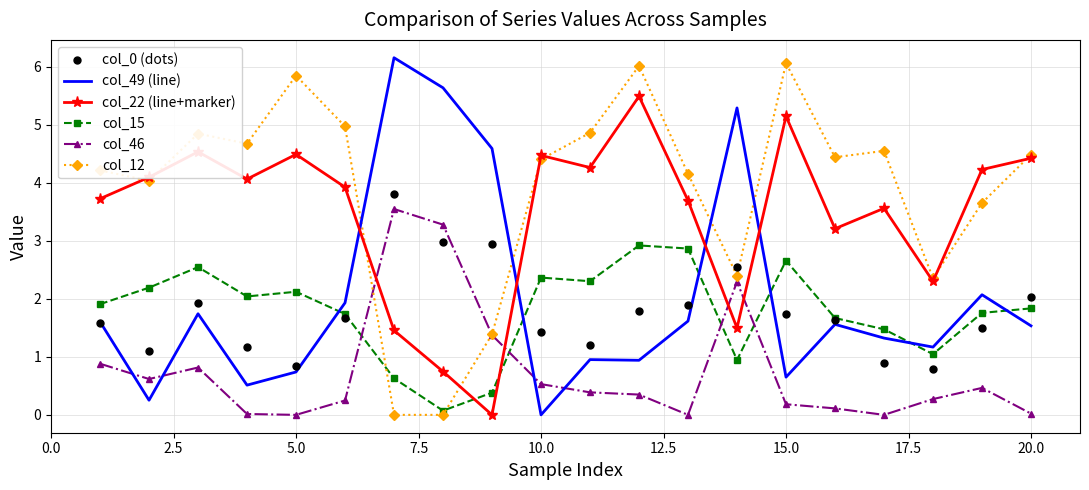

What are all the series names shown in the legend?

col_49 (line), col_22 (line+marker), col_15, col_46, col_12, col_0 (dots)